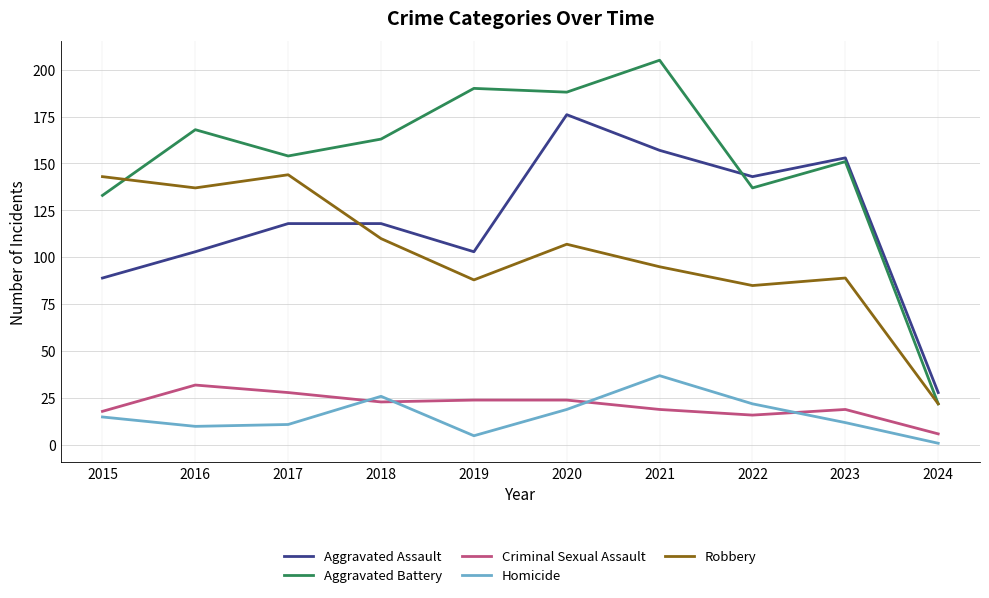

How many values in the Homicide series are below 15?

5